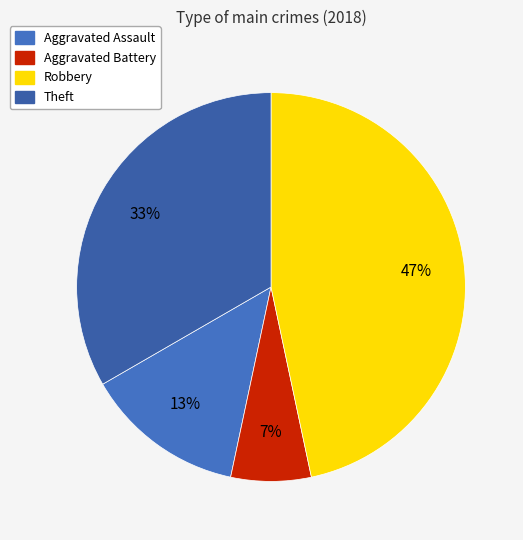

Count the number of slices in the pie.

4